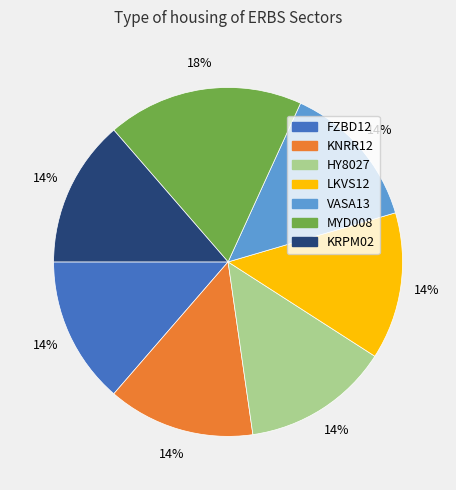

Count the number of slices in the pie.

7